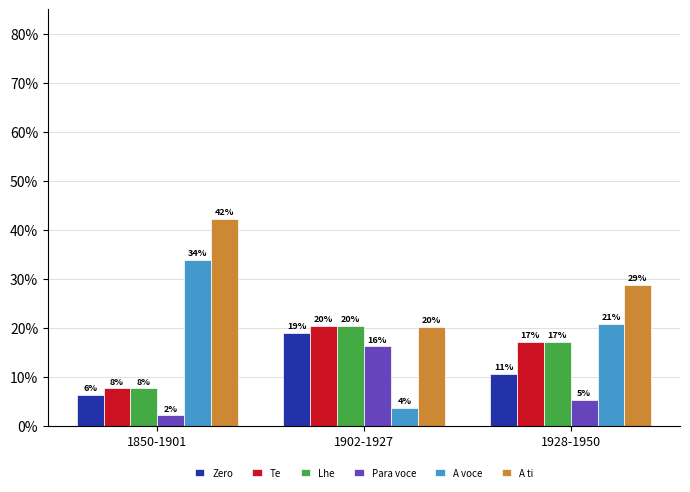

How many groups of bars are there?

3